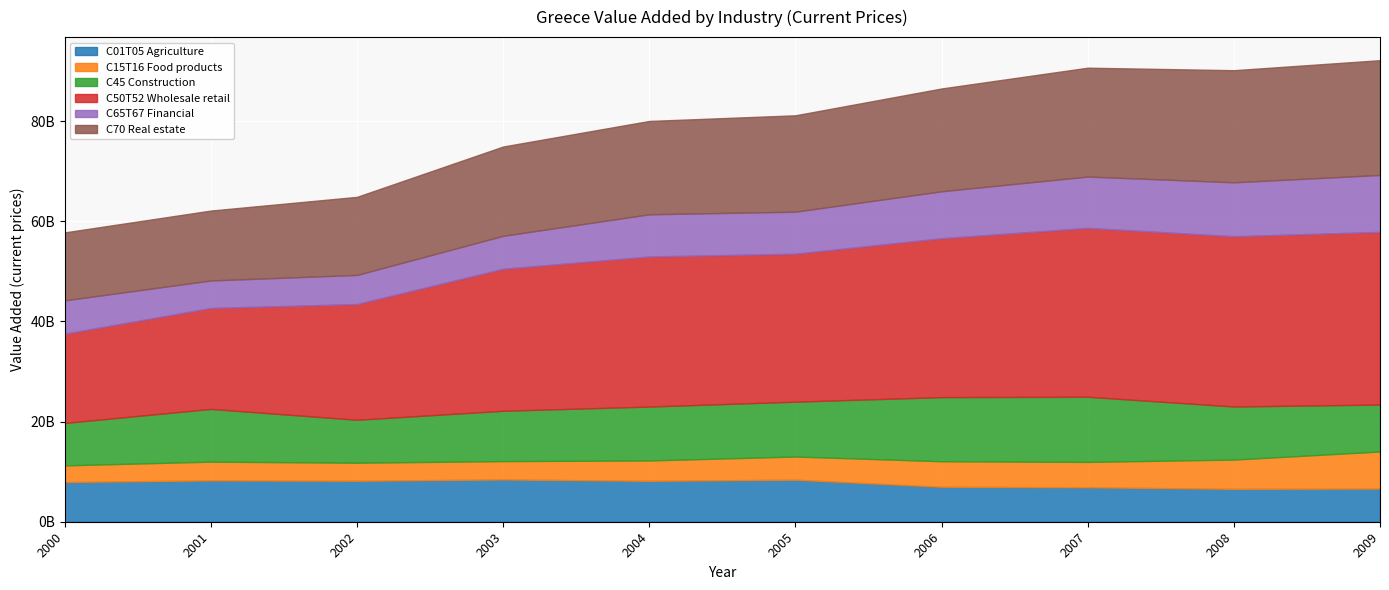

How many lines are shown in the chart?

6